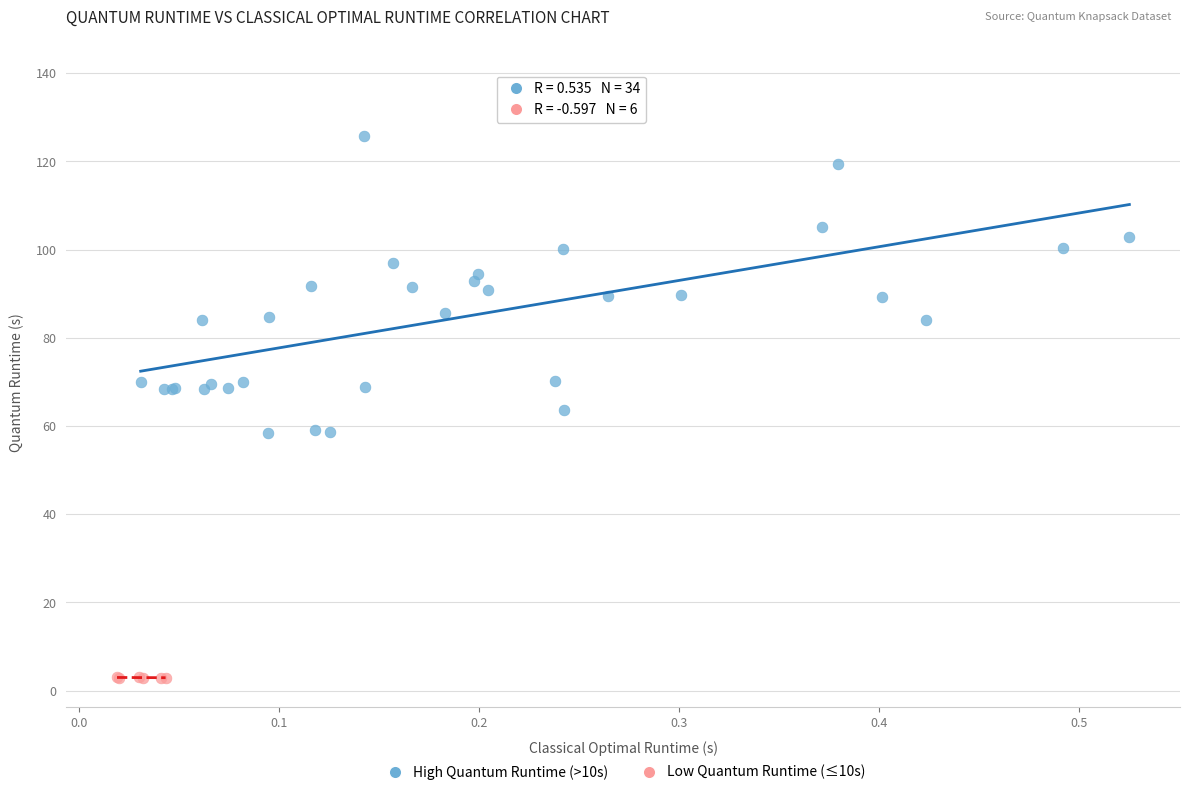

What are all the series names shown in the legend?

High Quantum Runtime (>10s), Low Quantum Runtime (≤10s)